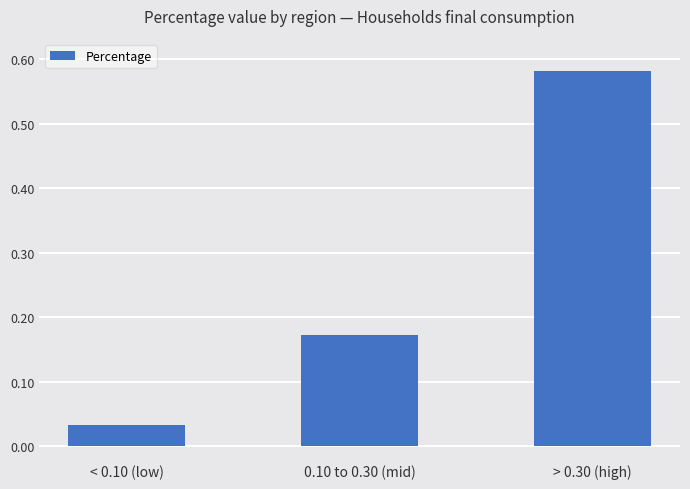

Does the chart contain any negative values?

No